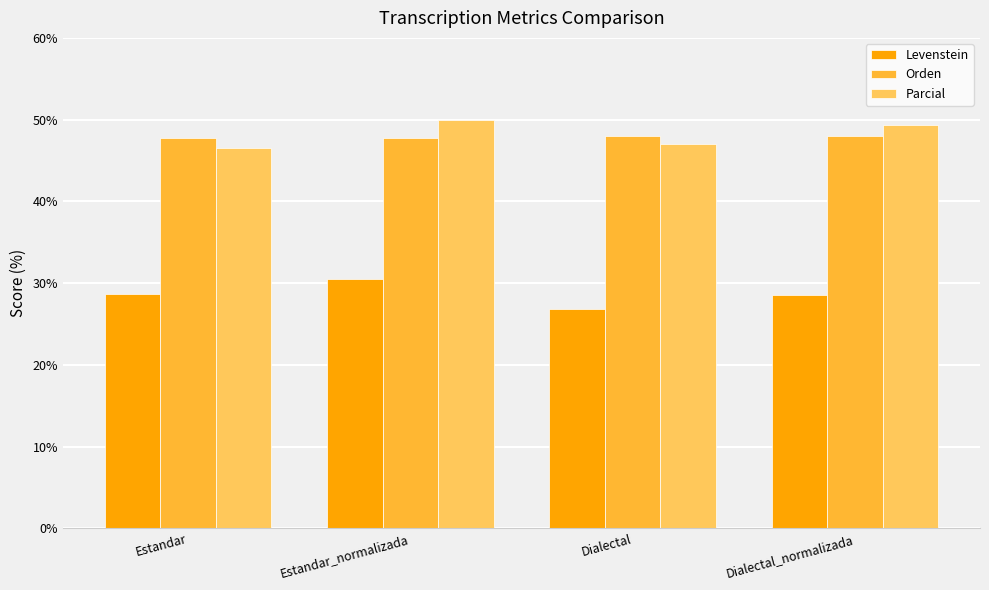

What is the maximum value for Levenstein?

30.5